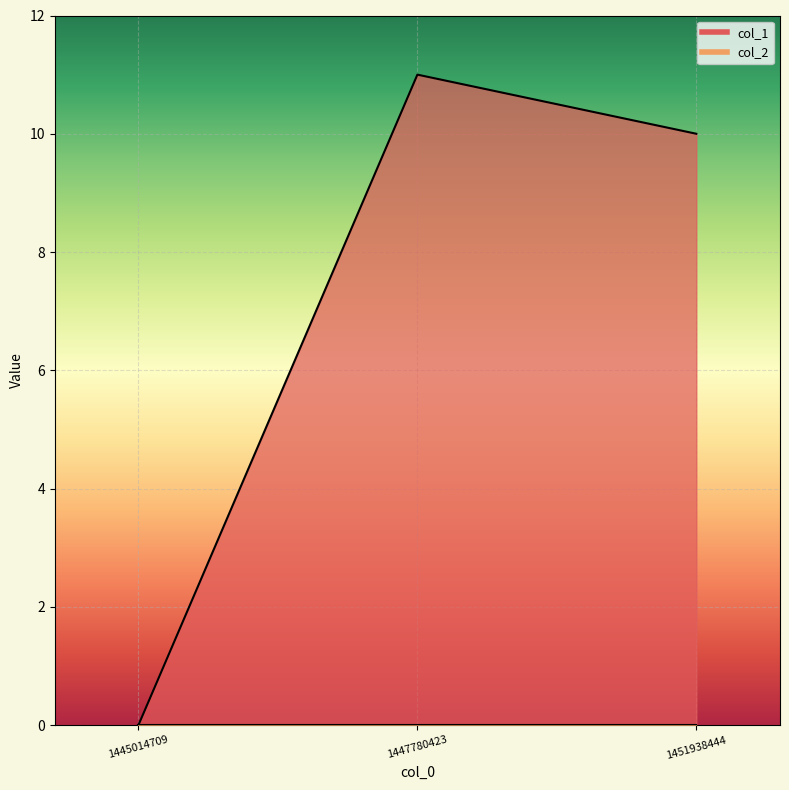

What is the change in value from 1447780423 to 1451938444?

-1